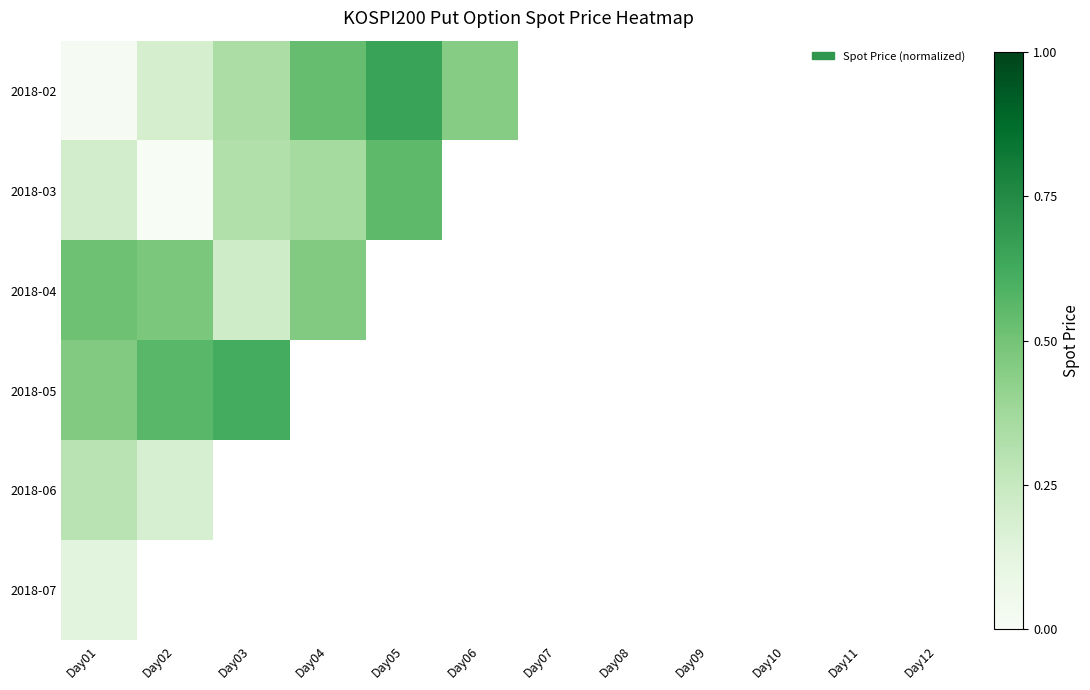

At which category is the sum across all series the highest?

Day07